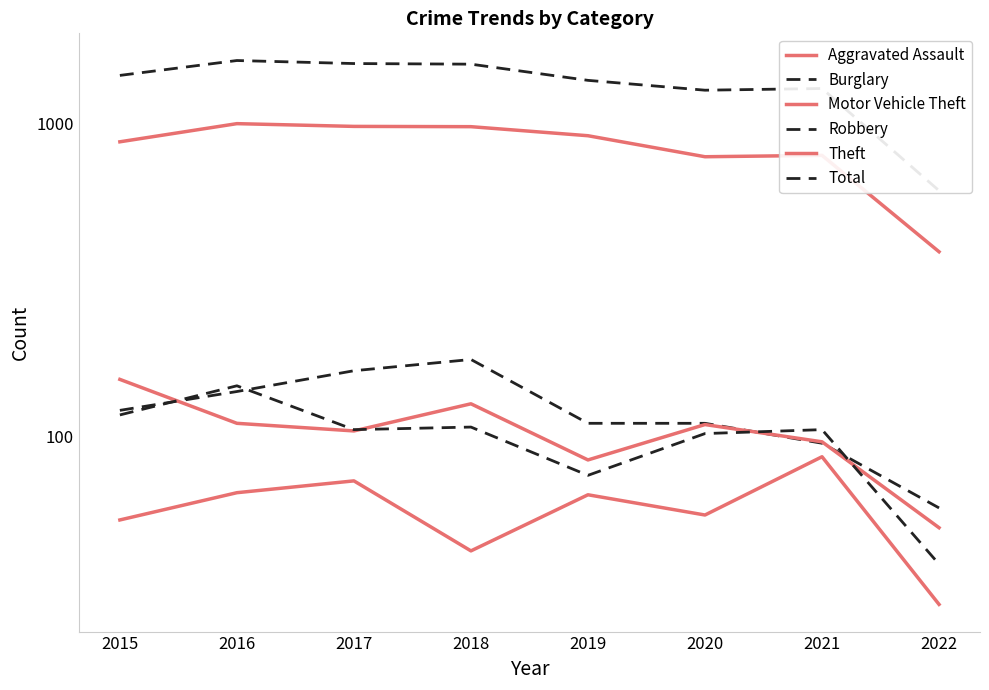

What is the value of the Motor Vehicle Theft point at the 4th from the left?

127